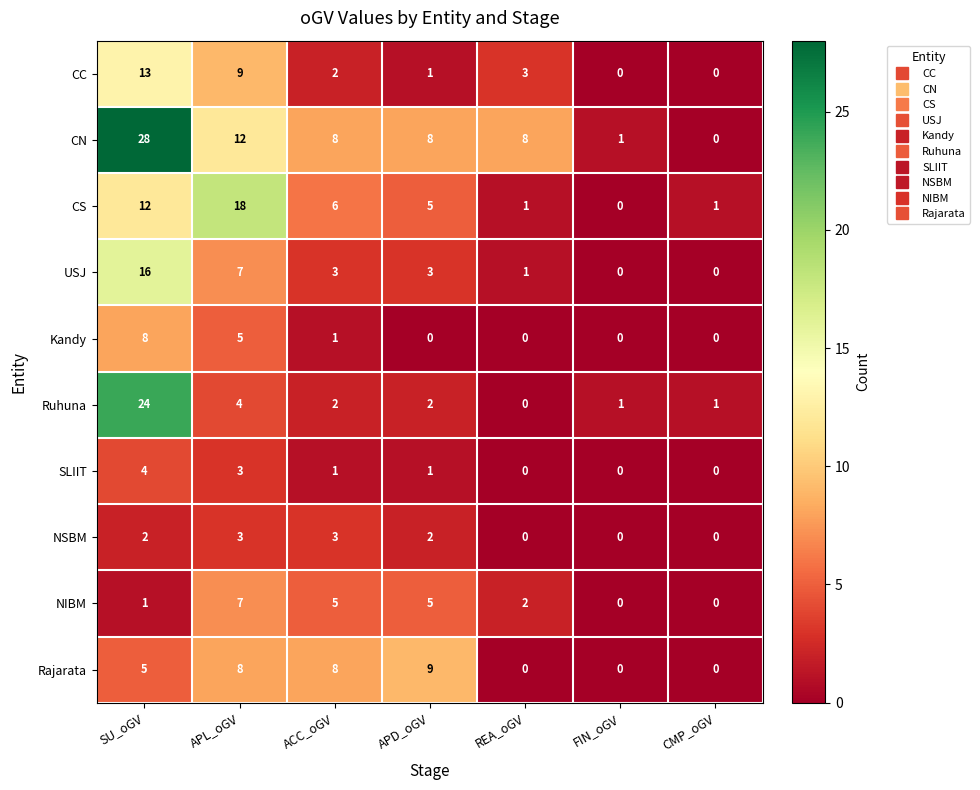

Between ACC_oGV and FIN_oGV, which series saw the biggest shift?

Rajarata